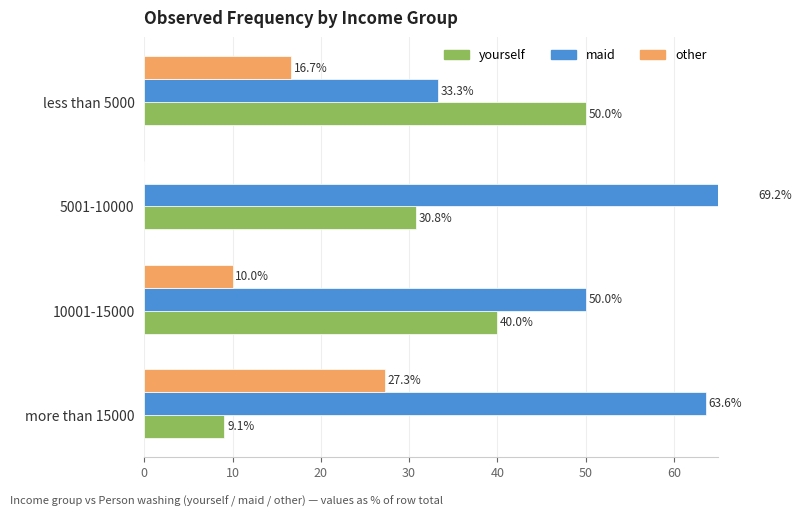

Read the yourself value at 0.

50.0